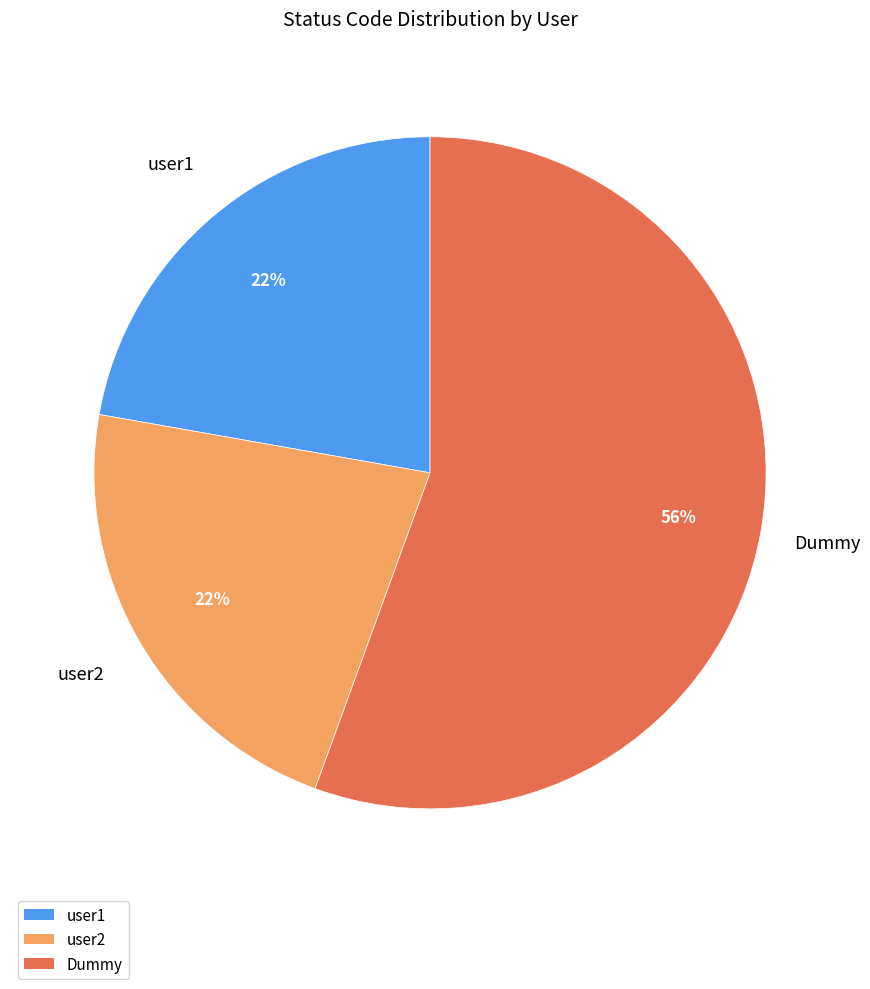

To the nearest percent, what is the combined percentage of user2 and Dummy?

78%